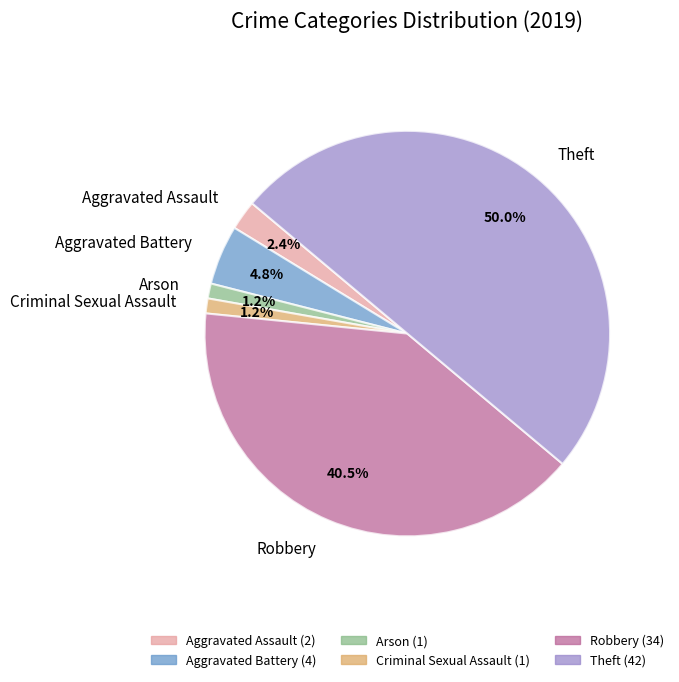

What percentage is NOT represented by Robbery?

59.5%